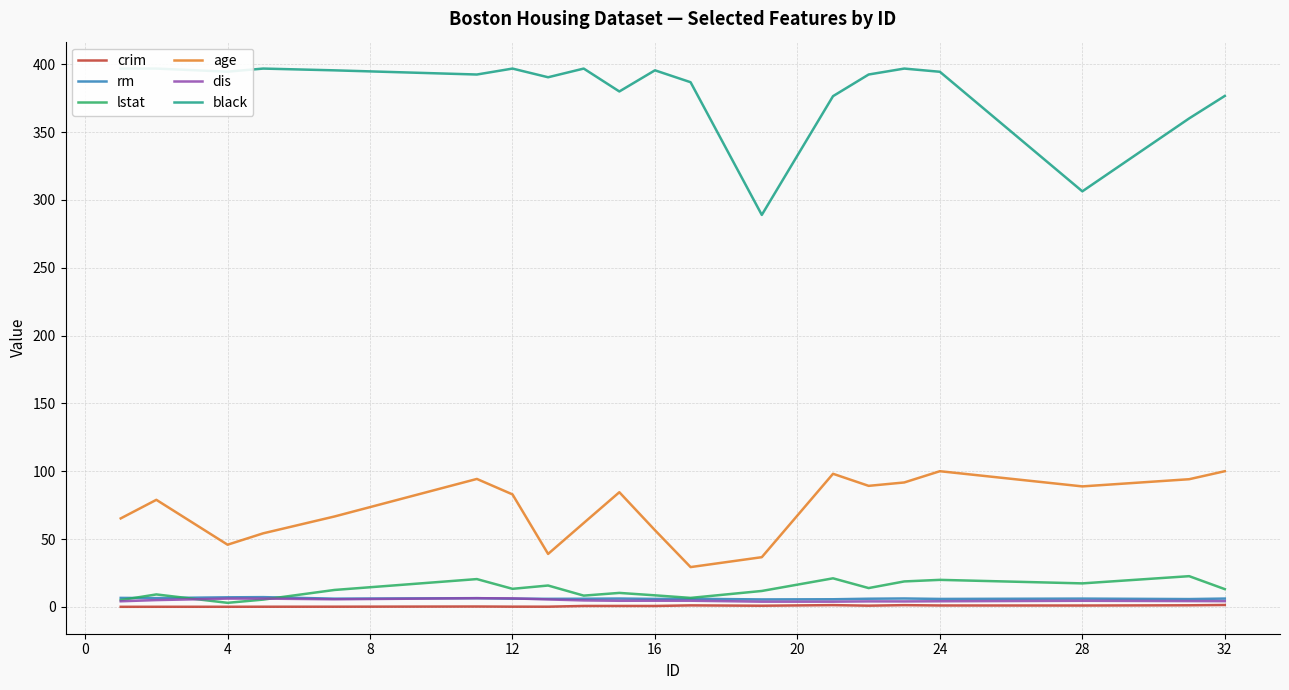

Reading left to right, extract all data points from this chart.

crim: 0.0	0.0	0.0	0.1	0.1	0.2	0.1	0.1	0.6	0.6	0.6	1.1	0.8	1.3	0.9	1.2	1.0	1.0	1.1	1.4
rm: 6.6	6.4	7.0	7.1	6.0	6.4	6.0	5.9	5.9	6.1	5.8	5.9	5.5	5.6	6.0	6.1	5.8	6.0	5.7	6.1
lstat: 5.0	9.1	2.9	5.3	12.4	20.4	13.3	15.7	8.3	10.3	8.5	6.6	11.7	21.0	13.8	18.7	19.9	17.3	22.6	13.0
age: 65.2	78.9	45.8	54.2	66.6	94.3	82.9	39.0	61.8	84.5	56.5	29.3	36.6	98.1	89.2	91.7	100.0	88.8	94.1	100.0
dis: 4.1	5.0	6.1	6.1	5.6	6.3	6.2	5.5	4.7	4.5	4.5	4.5	3.8	3.8	4.0	4.0	4.1	4.5	4.2	4.2
black: 396.9	396.9	394.6	396.9	395.6	392.5	396.9	390.5	396.9	380.0	395.6	386.9	289.0	376.6	392.5	396.9	394.5	306.4	360.2	376.7